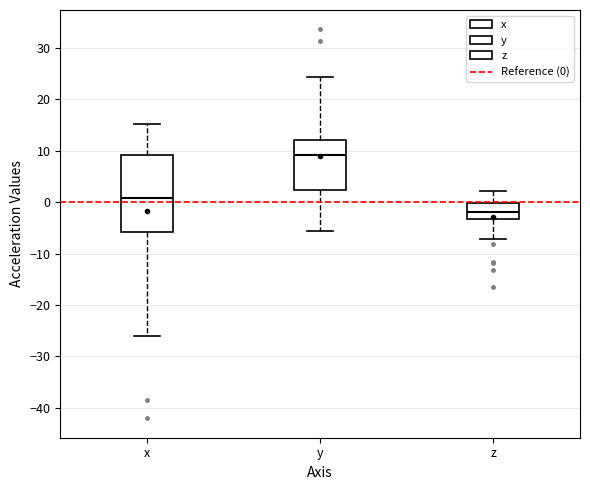

Reading left to right, transcribe this box plot: for each box, give where its median line is, the range the box spans, and where its two whiskers end, as read against the y-axis. The values are not printed on the chart, so give them approximately, as read against the axis.

x: median 1, box -6 to 9, whiskers -26 to 15
y: median 9, box 2 to 12, whiskers -6 to 24
z: median -2, box -3 to 0, whiskers -7 to 2